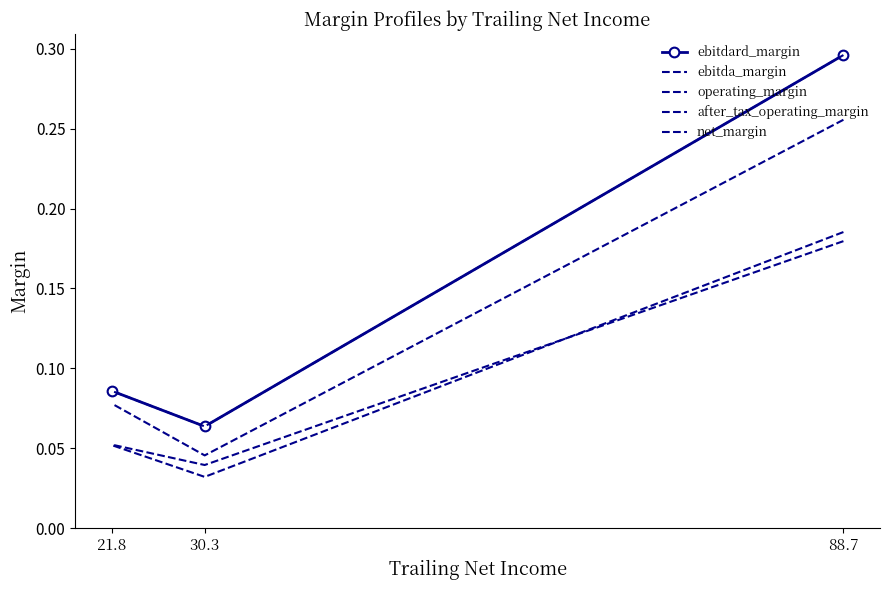

What is the sum of all operating_margin values?

0.4